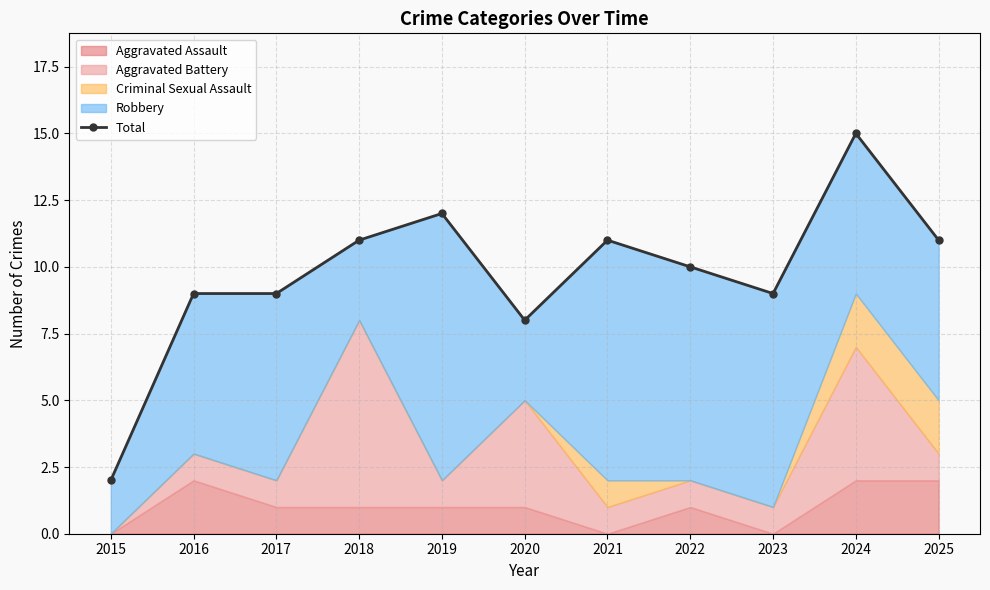

How many data points are above 10?

5